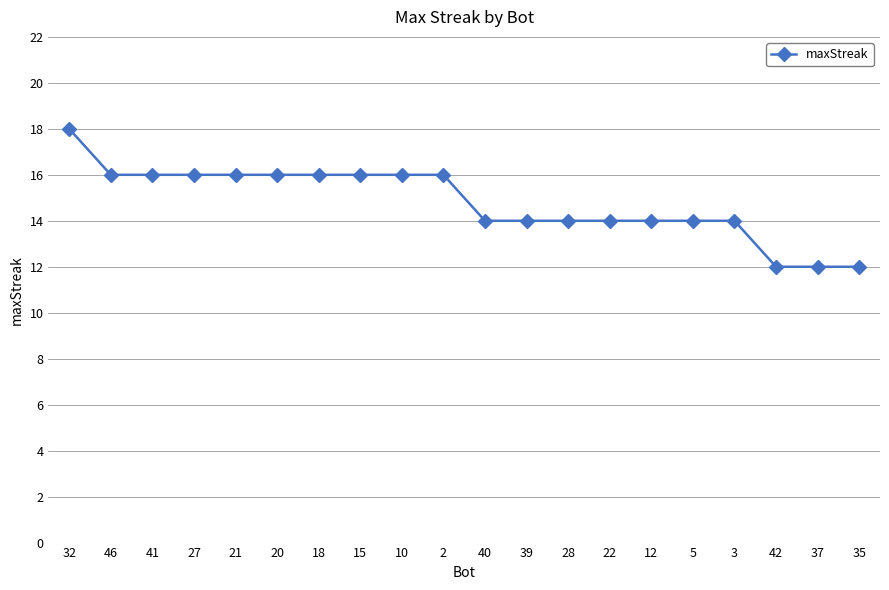

Is this an area chart (filled region under the line)?

No